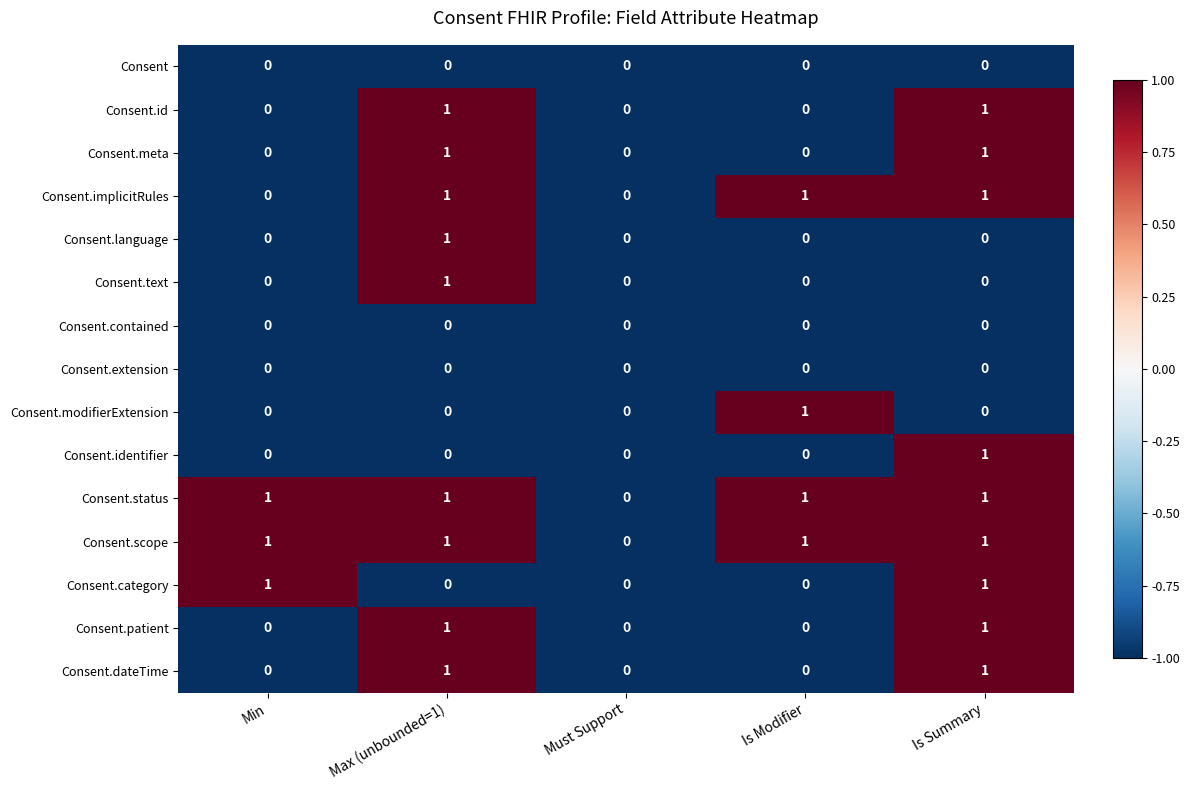

What is the sum of all Consent.scope values?

4